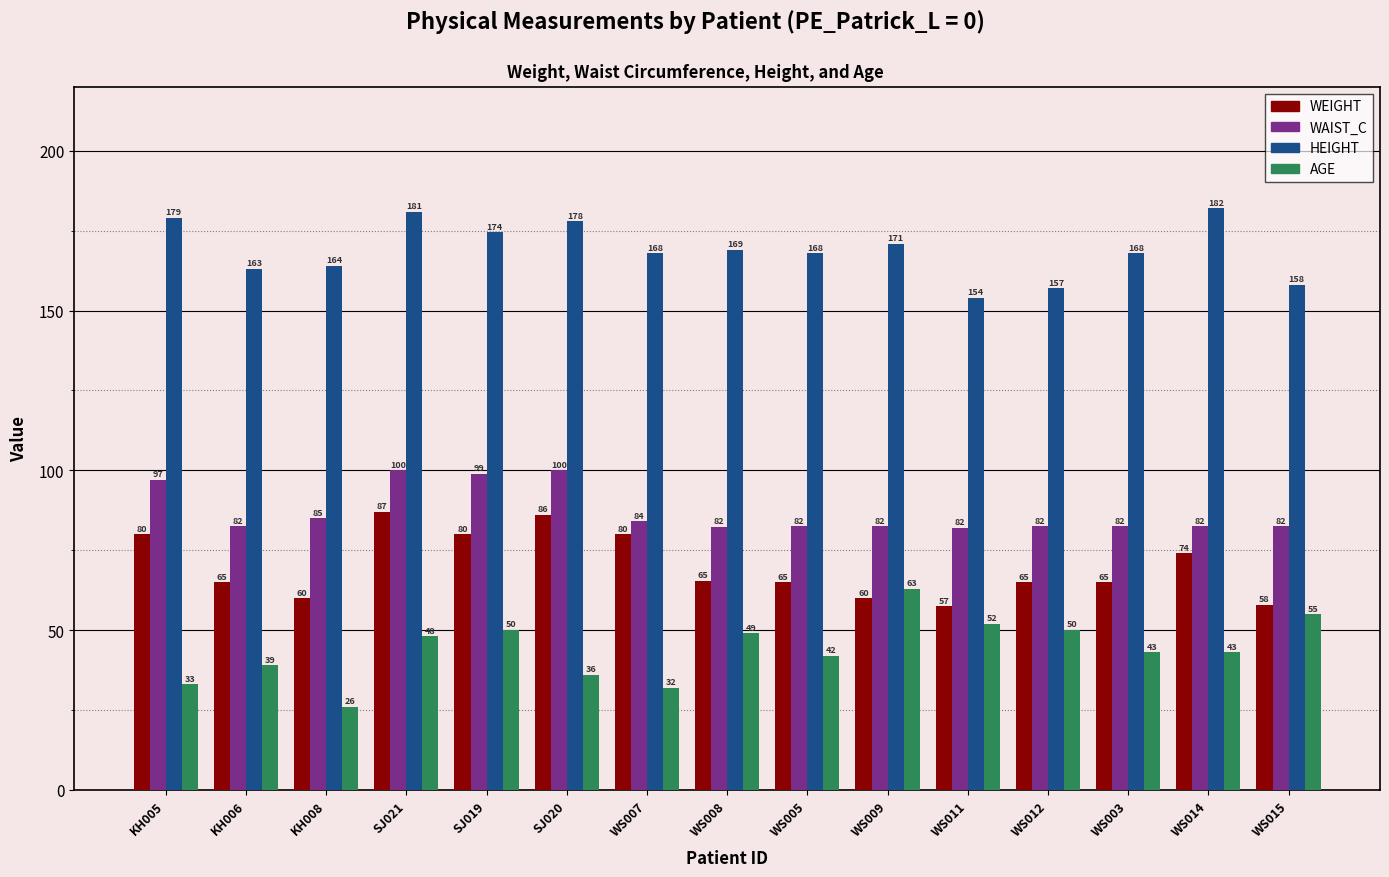

Count the number of categories in the chart.

15